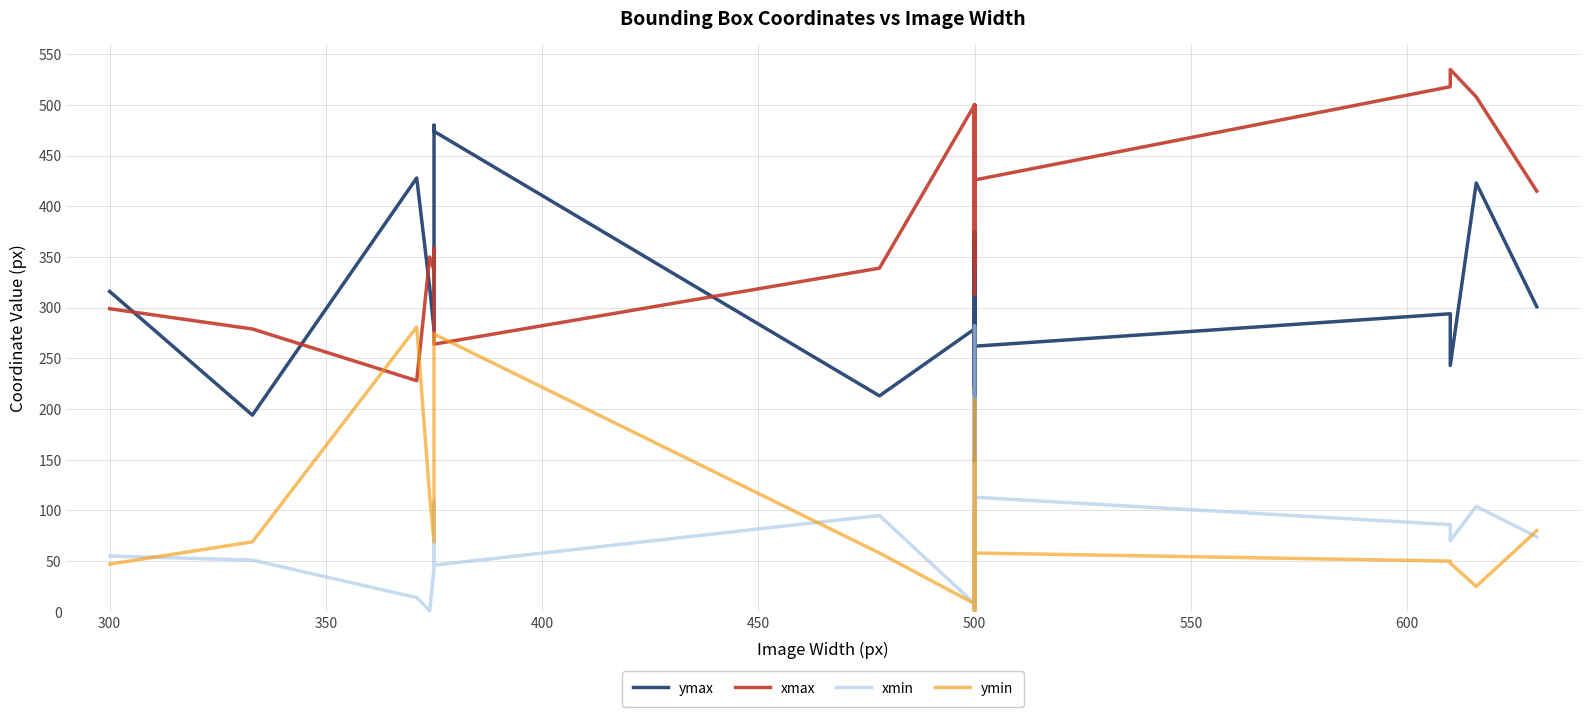

Which series changed the most between 18 and 32?

xmin